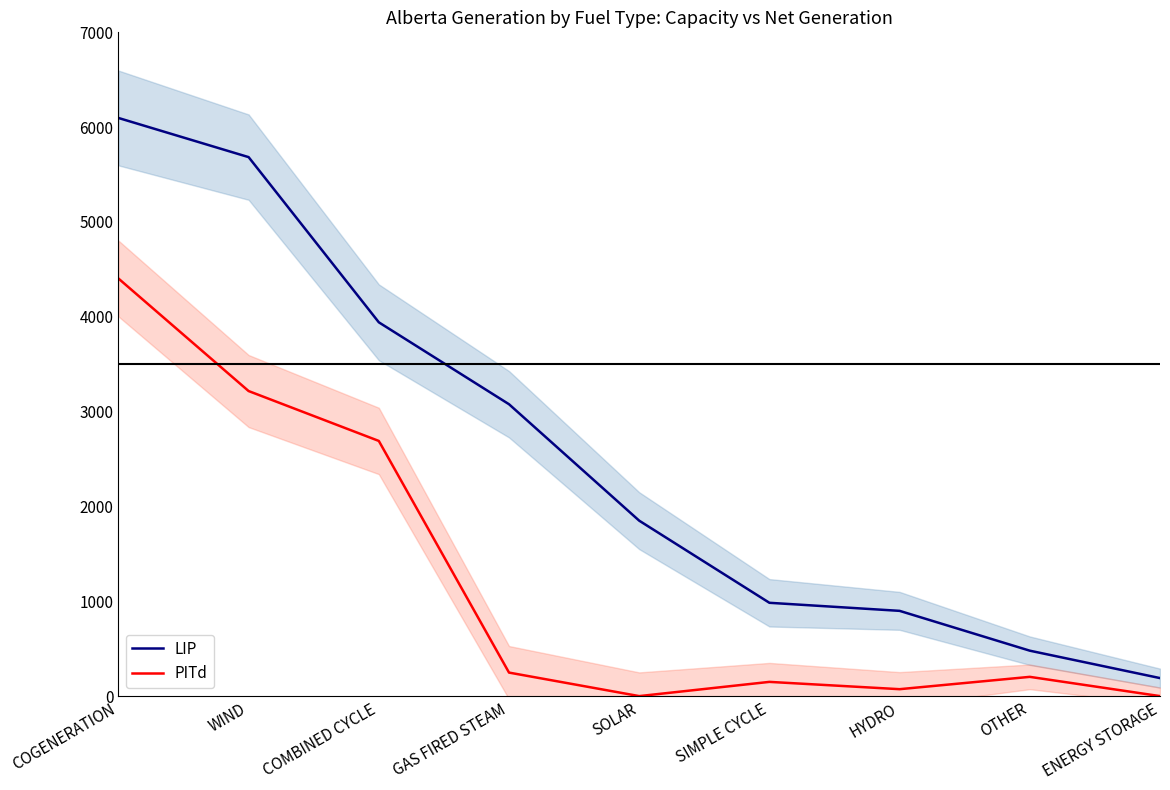

True or false: LIP and PITd intersect in this chart.

False